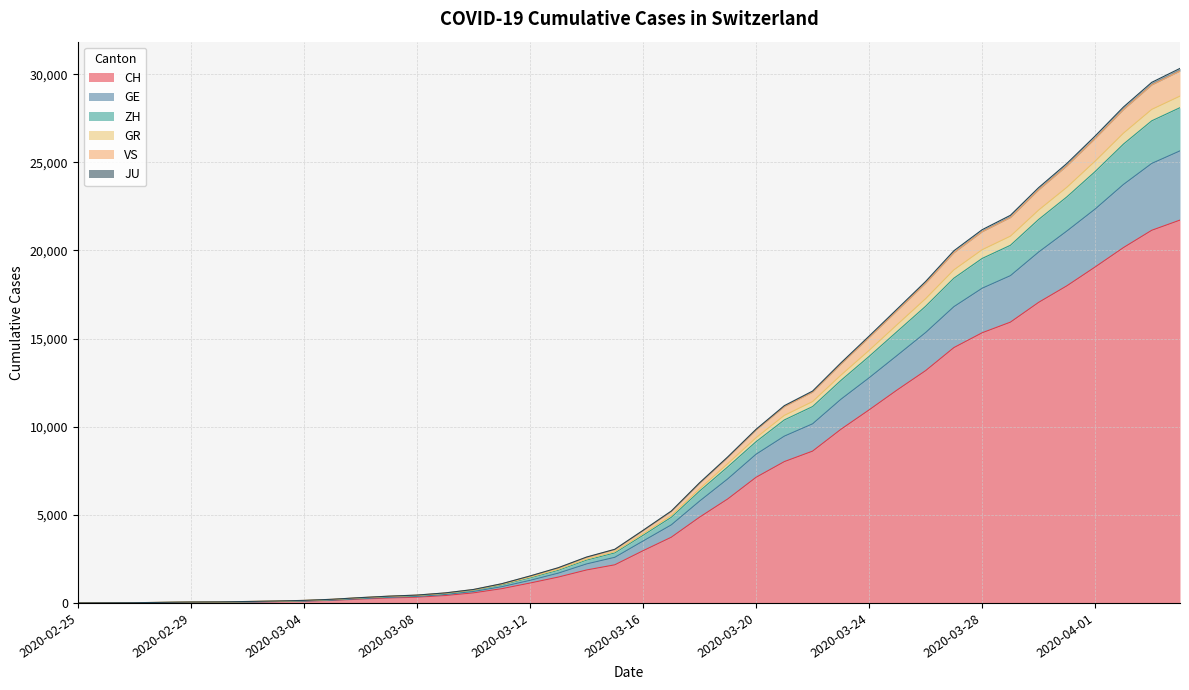

Where is VS nearest to the value 15087?

2020-03-24